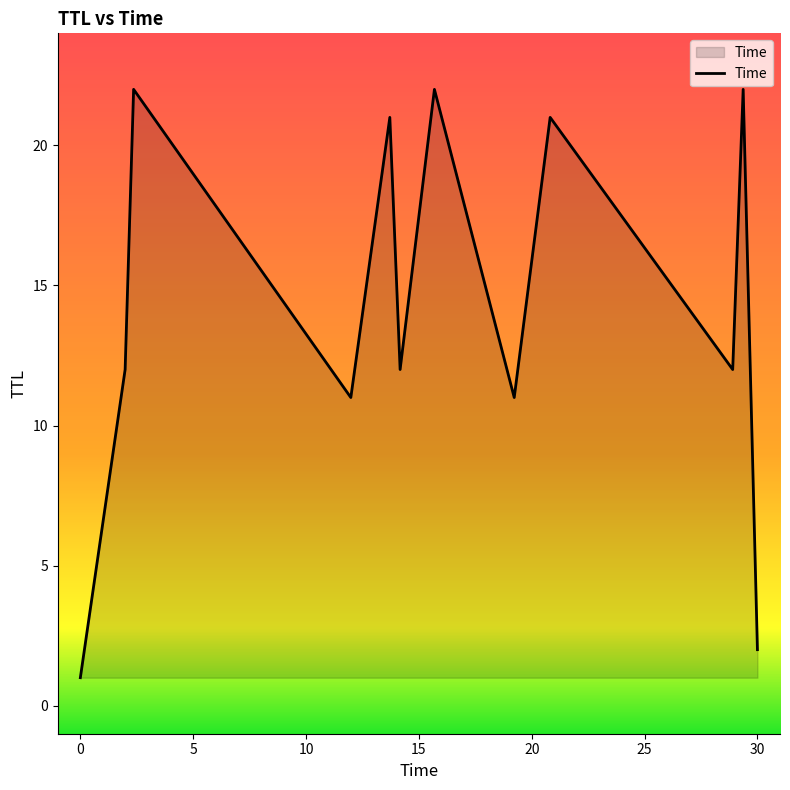

What is the greatest value displayed?

22